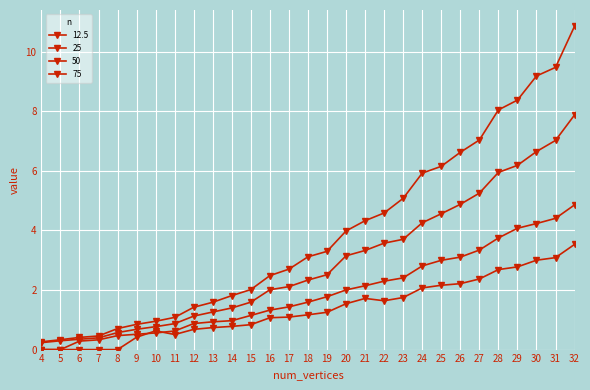

How many times do 25 and 12.5 cross each other?

2